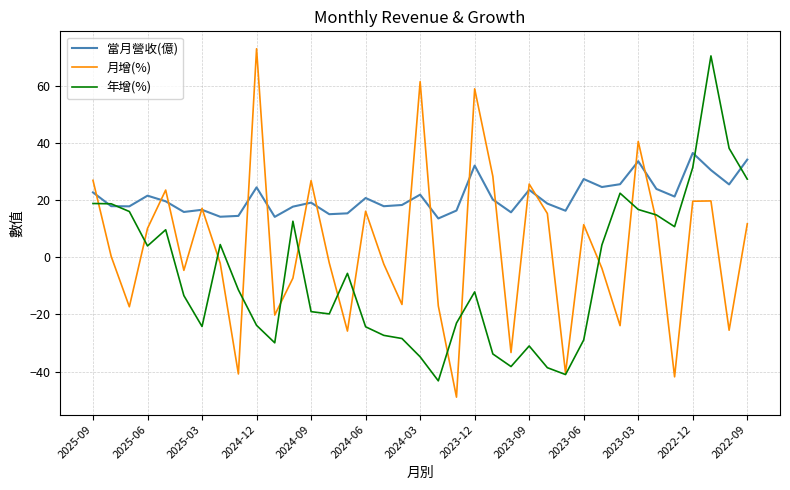

What is the smallest value displayed?

-48.9